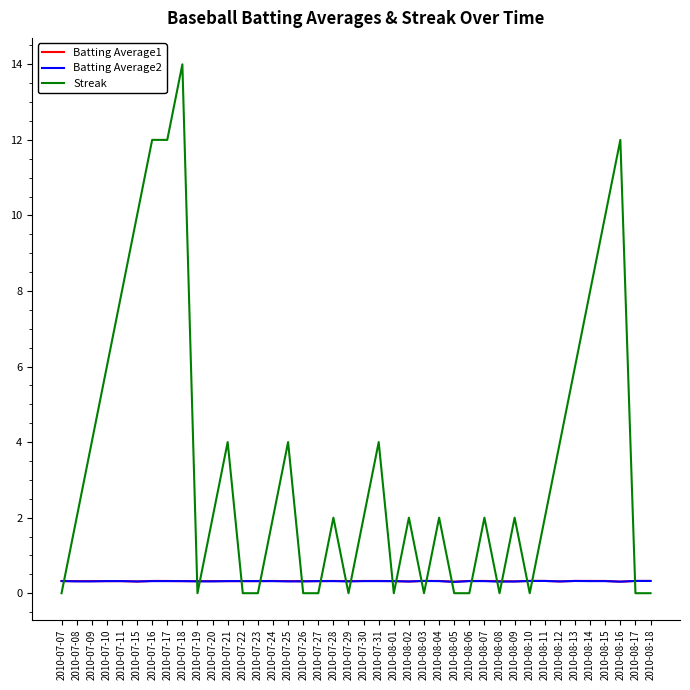

What are all the series names shown in the legend?

Batting Average1, Batting Average2, Streak